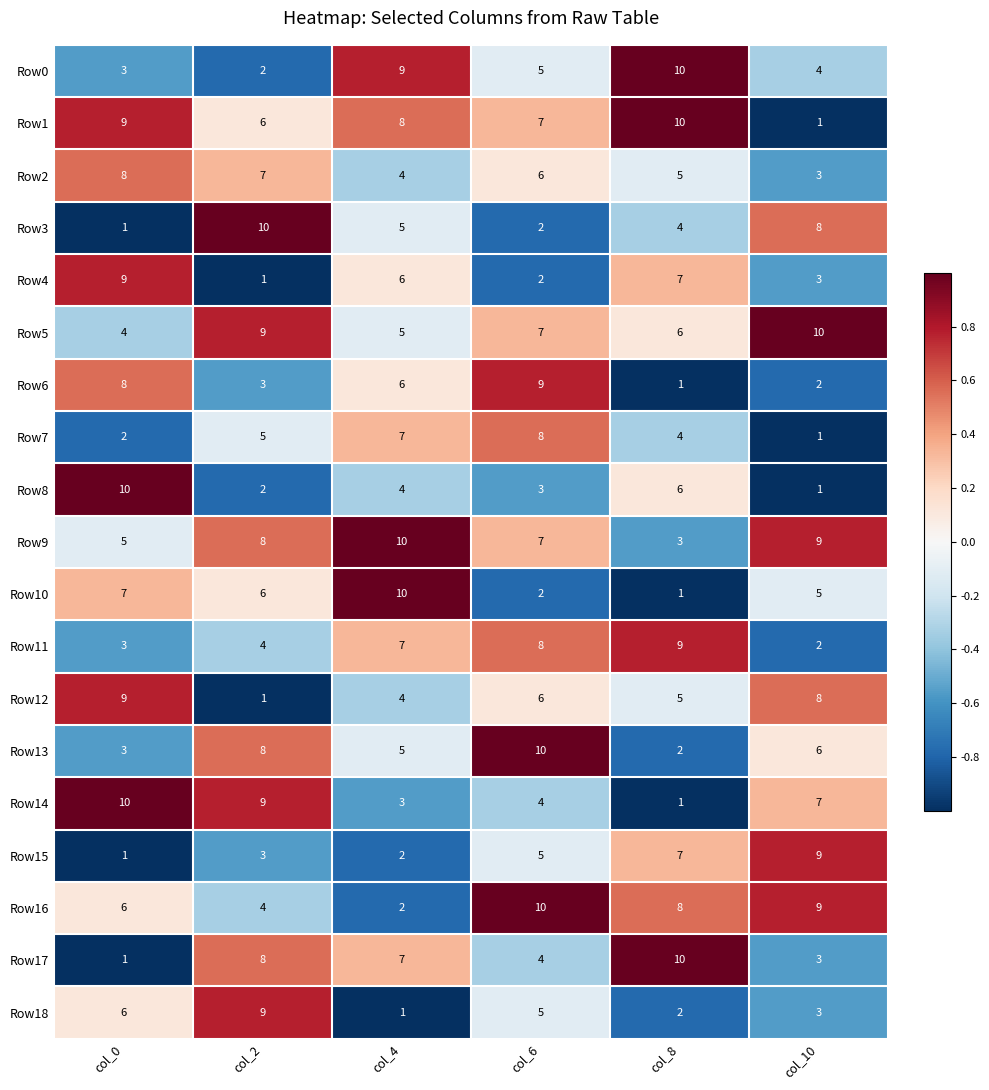

True or false: Row18 has a value of 8 at col_0.

False